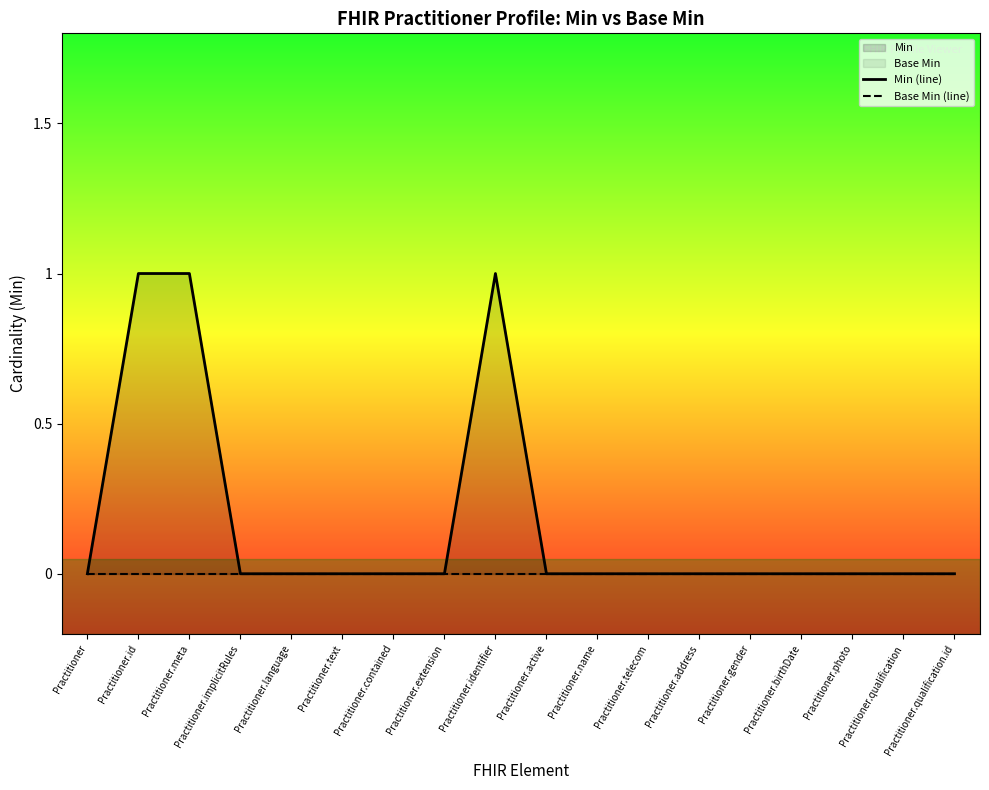

True or false: Base Min (line) has a value of 0 at Practitioner.

True